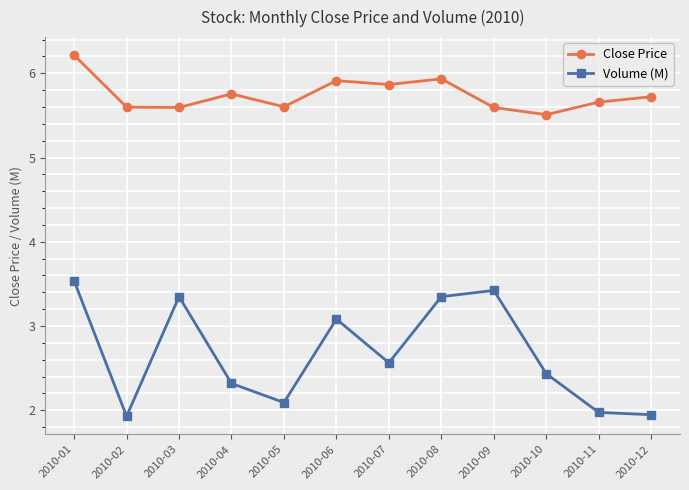

What is the average value of the Volume (M) series?

2.7